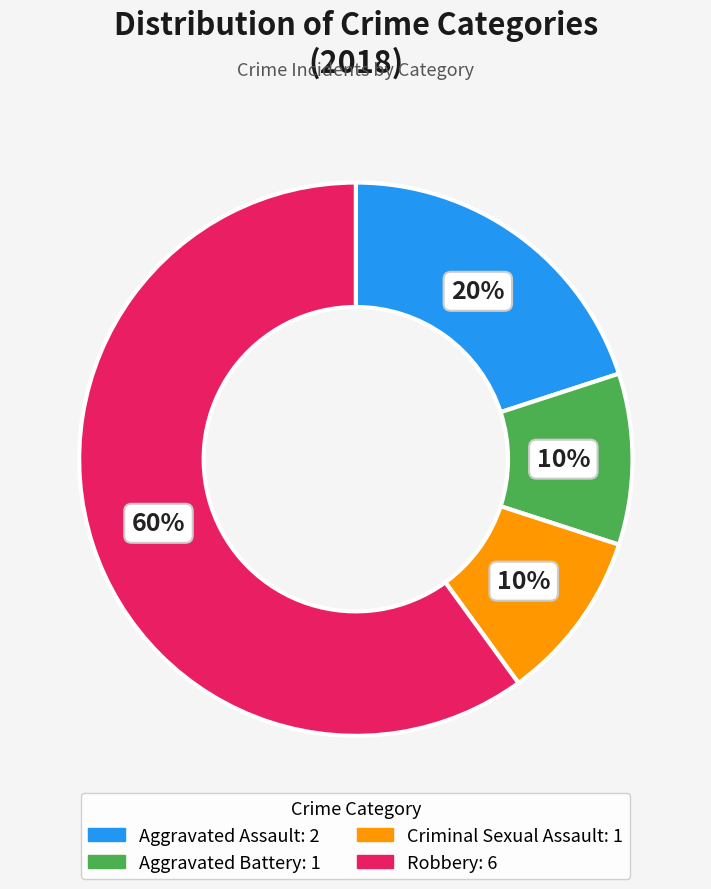

Is the sum of Aggravated Battery and Robbery greater than half?

Yes